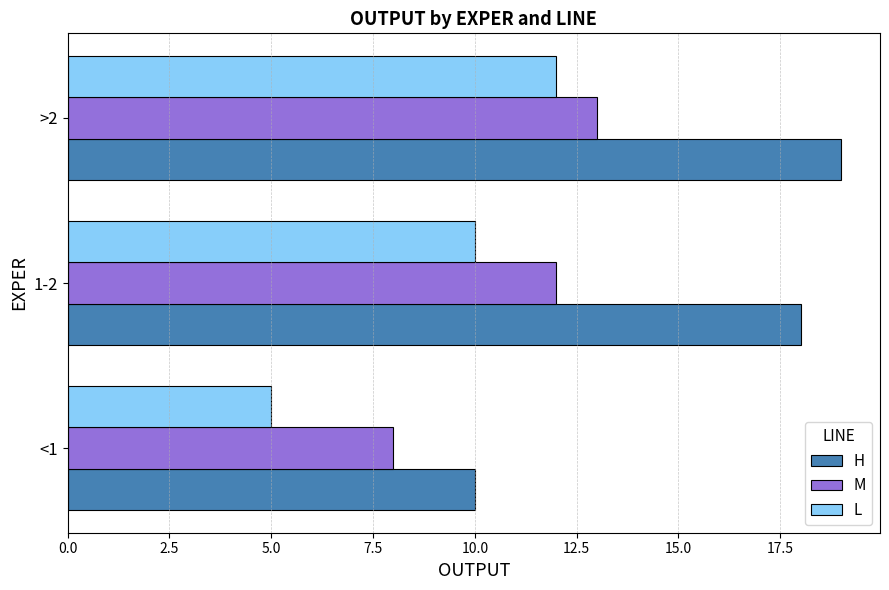

Which series has the largest total across all categories?

H